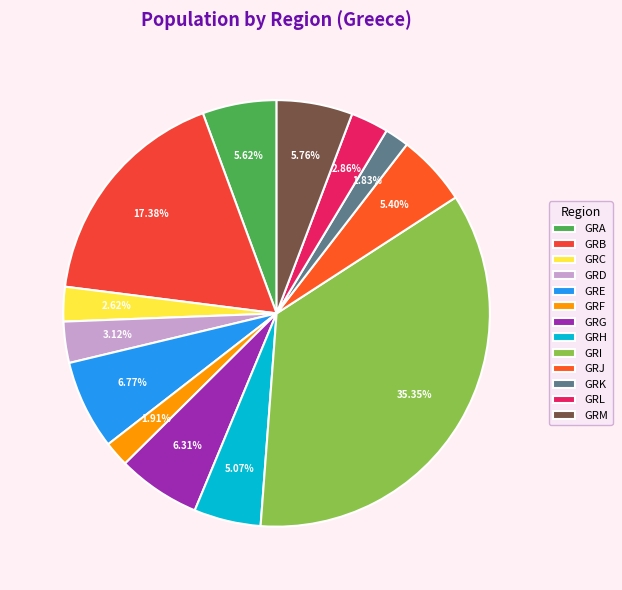

To the nearest percent, what is the difference between the largest and smallest slice percentages?

34%